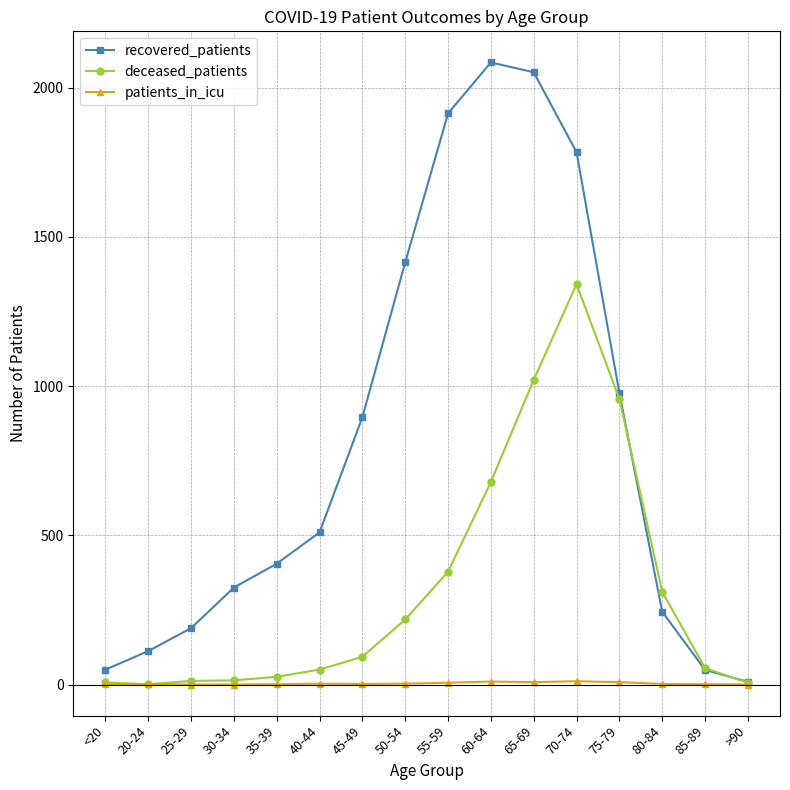

What is the difference between the maximum and minimum values in the recovered_patients series?

2076